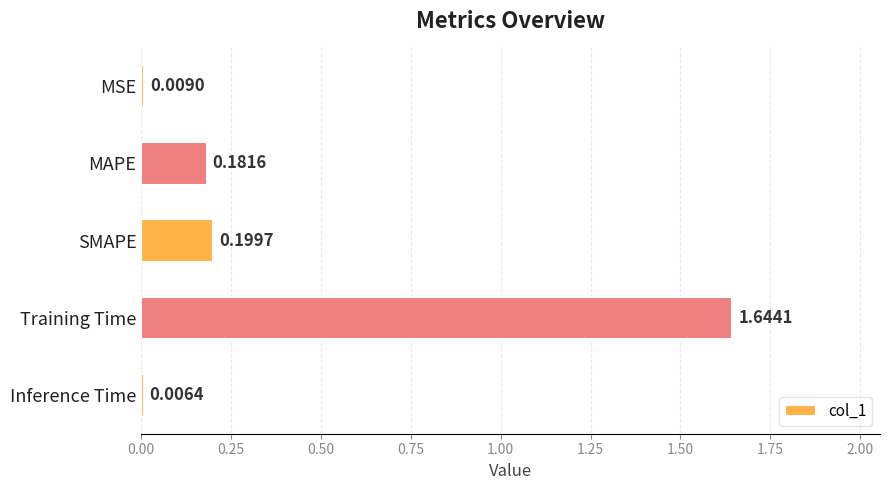

What is the change in value from MSE to SMAPE?

+0.2